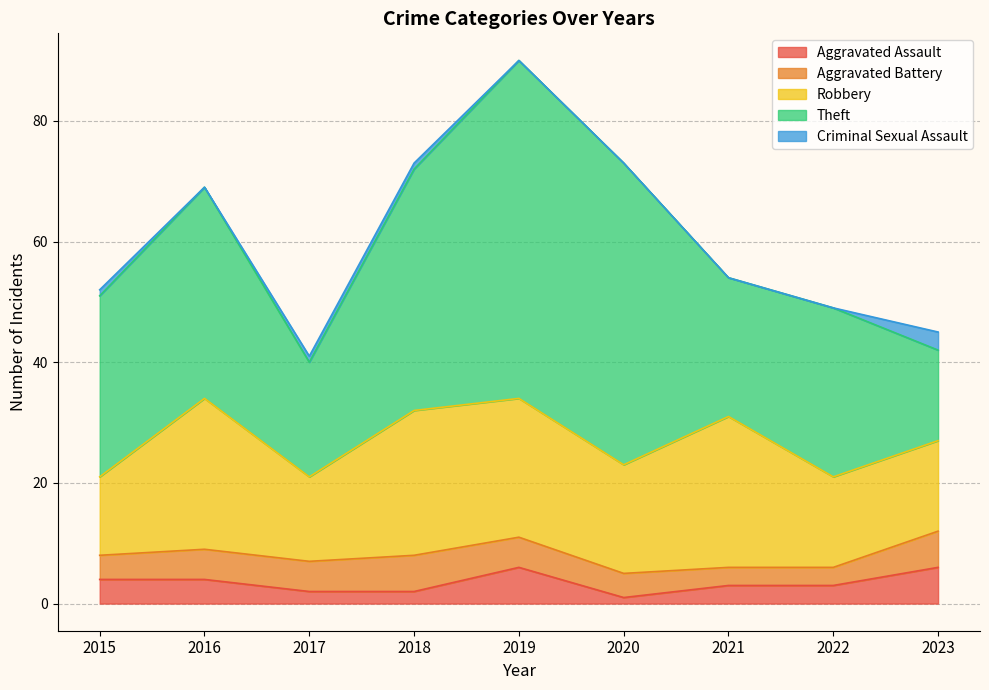

List the series in order of their peak value, highest first.

Theft, Robbery, Aggravated Assault, Aggravated Battery, Criminal Sexual Assault